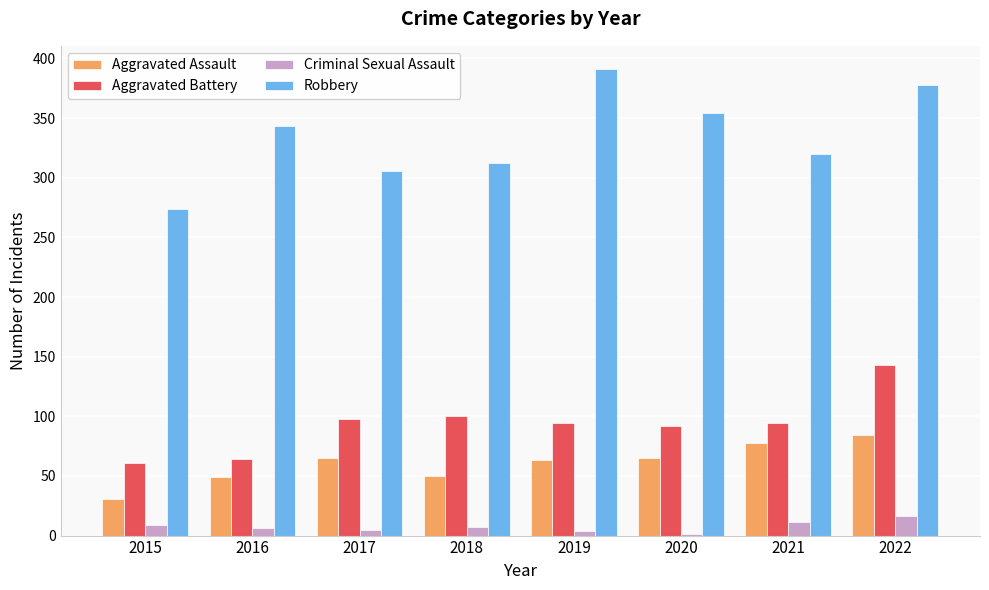

How many distinct data groups are displayed?

4